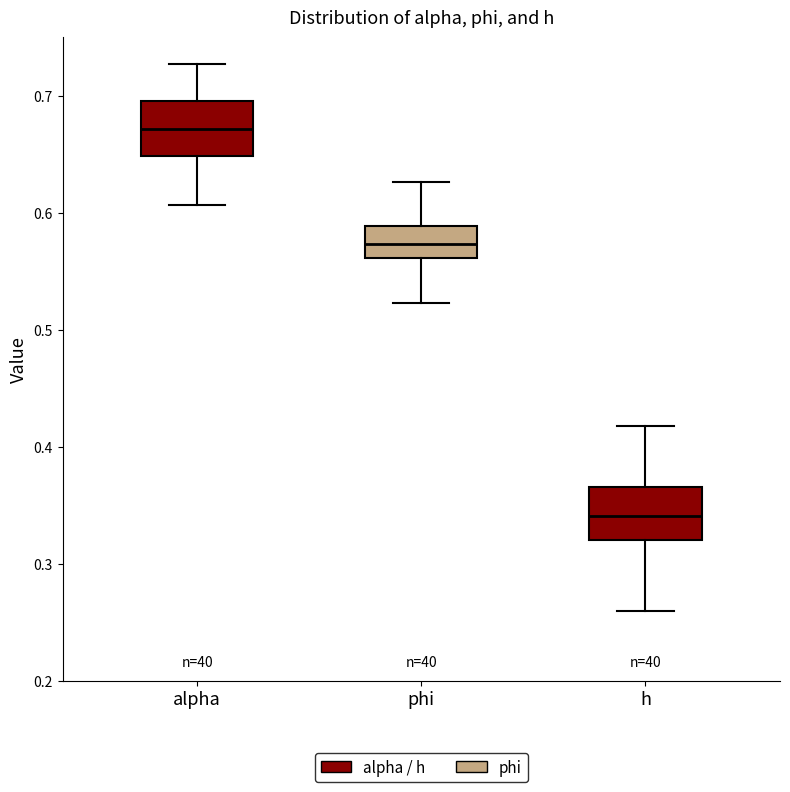

Which box has the lowest median line?

h